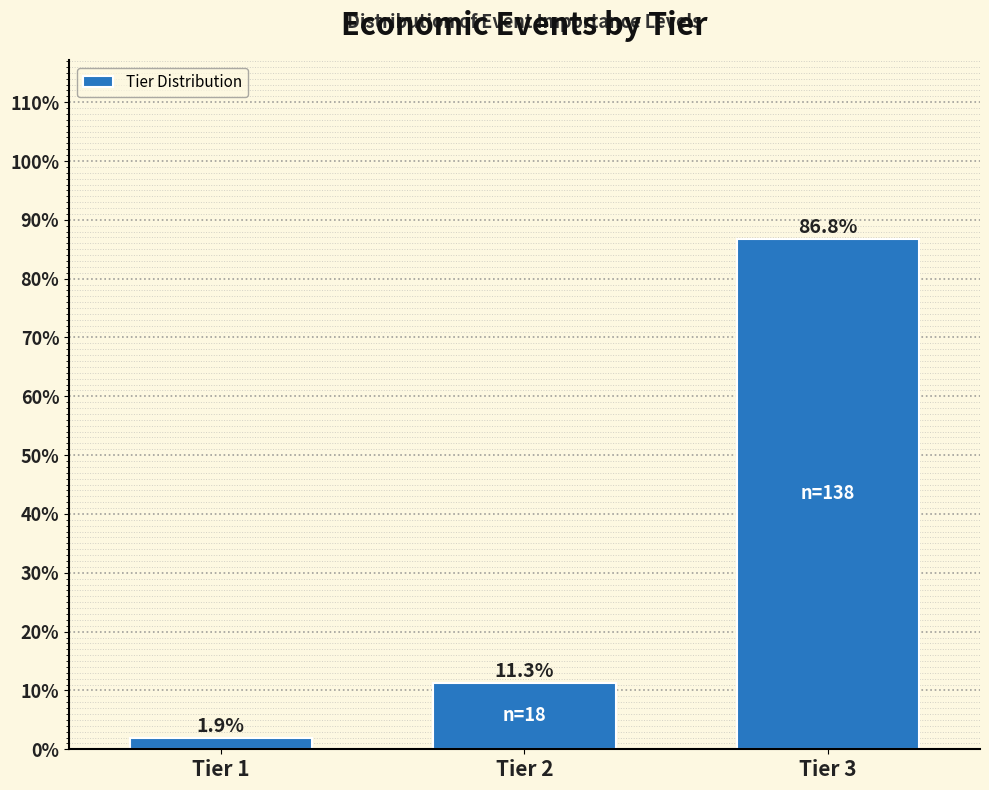

Reading left to right, transcribe all the data shown in this chart.

1.9	11.3	86.8